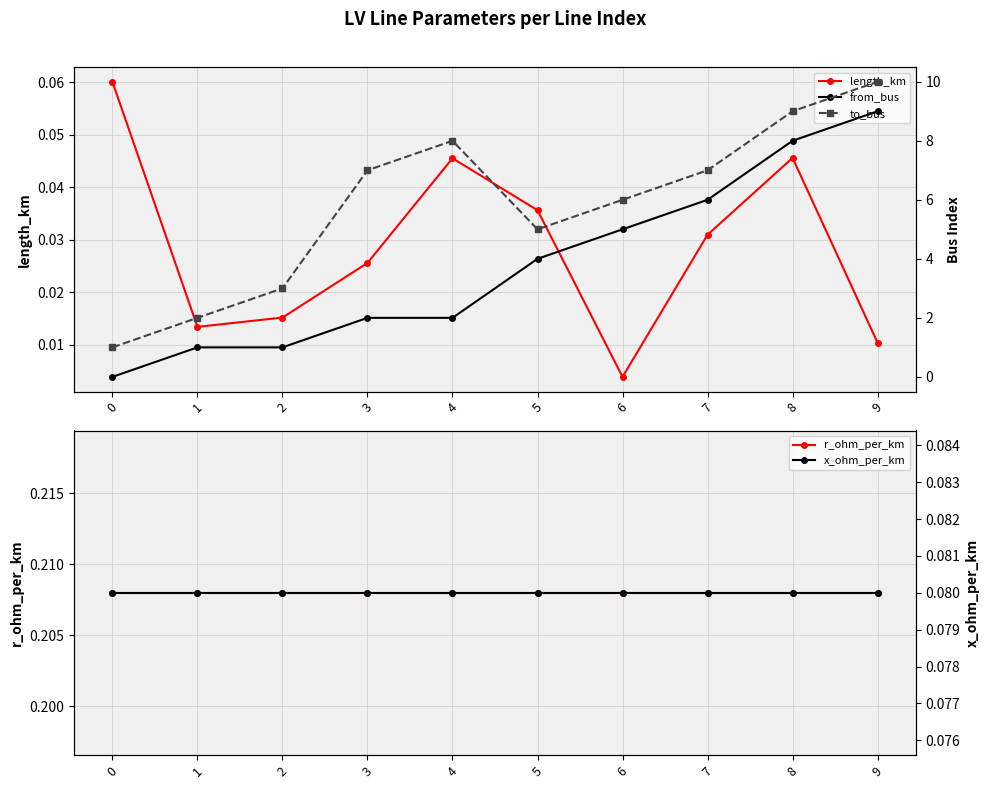

Does the chart display data point markers on the line(s)?

Yes